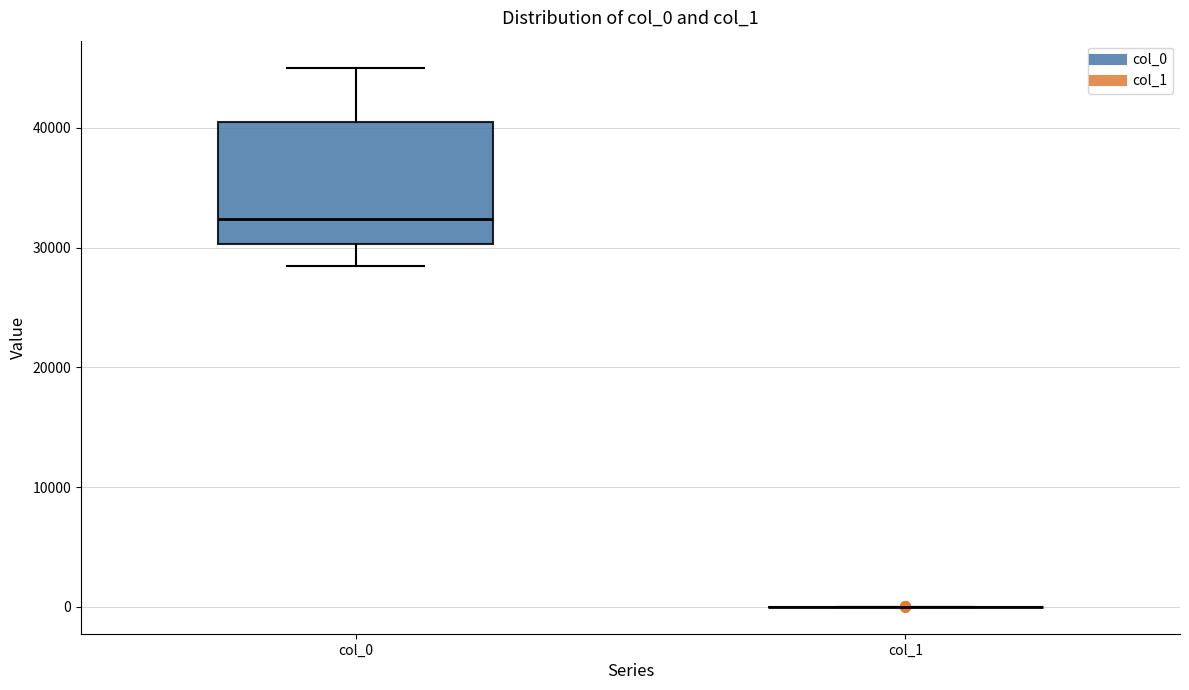

Comparing the boxes themselves (not the whiskers), which one is the tallest?

col_0